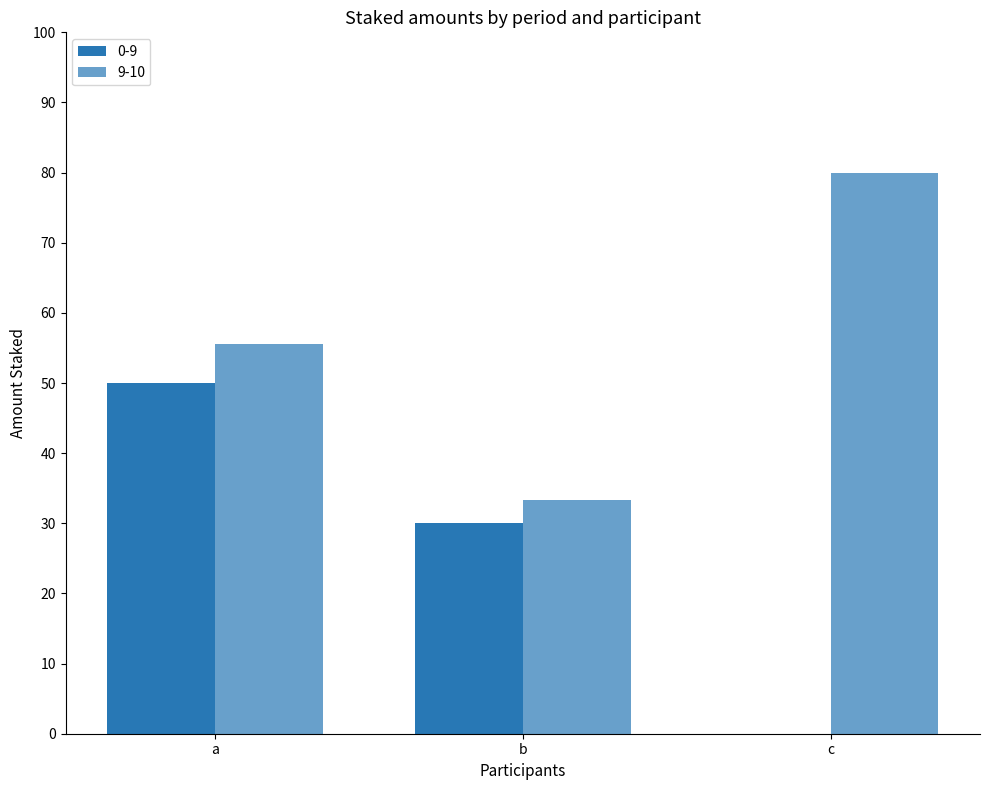

What is the value of the 9-10 bar at the 2nd from the left?

33.4